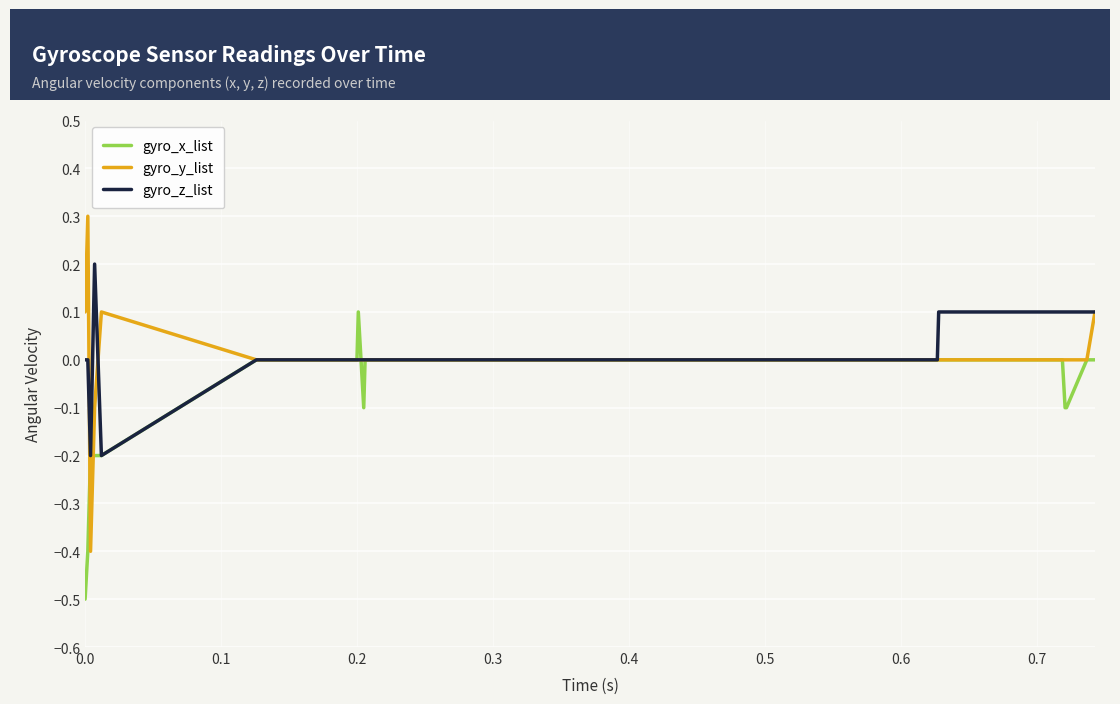

True or false: gyro_z_list has more than 0 interior local peaks.

True